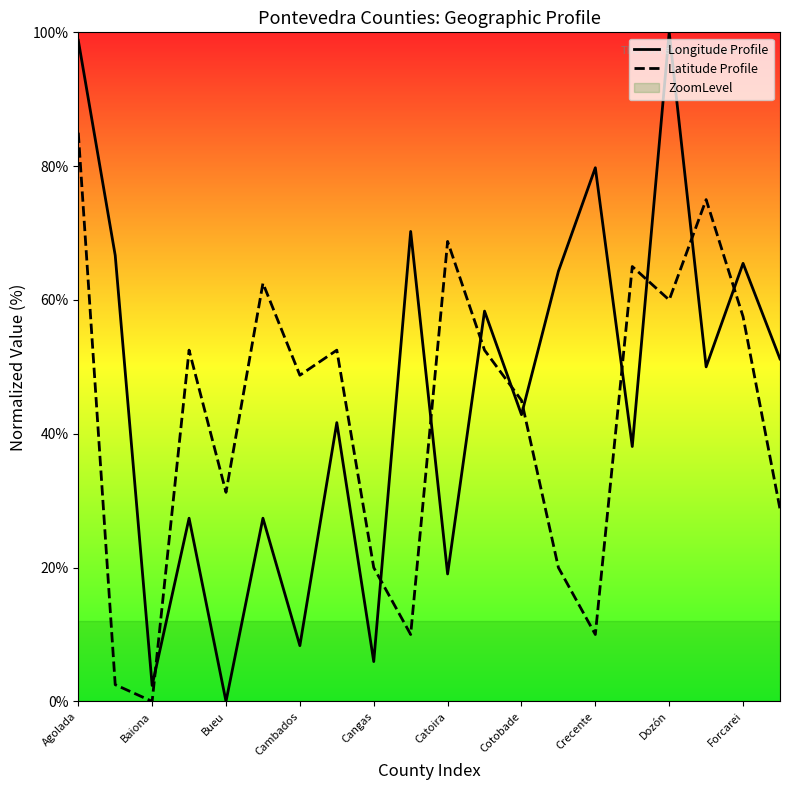

True or false: Longitude Profile has a value of 50.0 at 17.

True